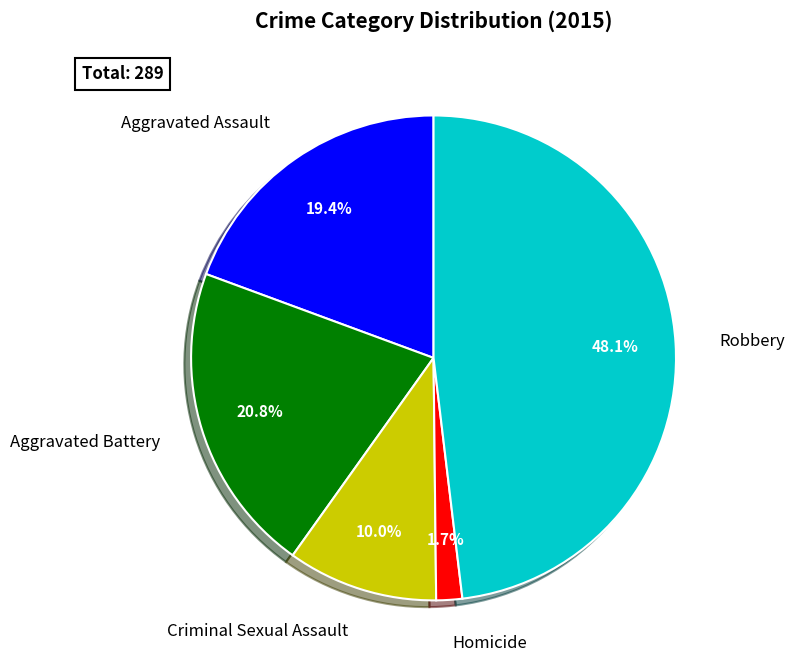

Which category has the smallest portion of the pie?

Homicide